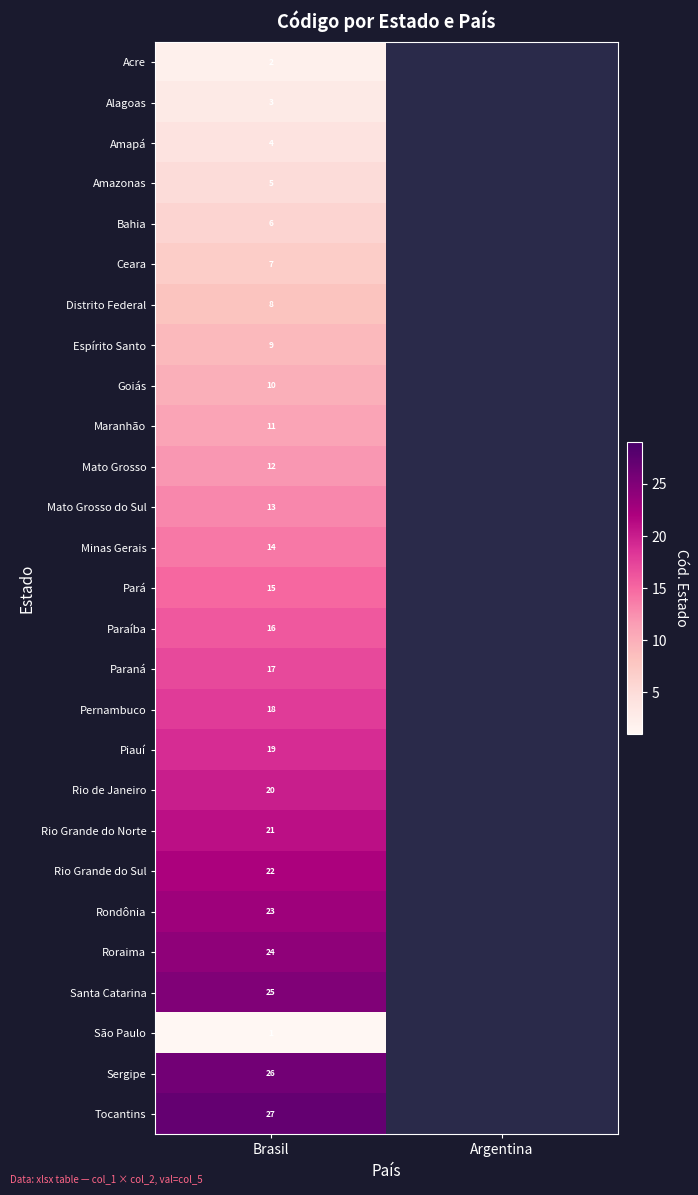

At Brasil, list the series in order from smallest to largest.

São Paulo, Acre, Alagoas, Amapá, Amazonas, Bahia, Ceara, Distrito Federal, Espírito Santo, Goiás, Maranhão, Mato Grosso, Mato Grosso do Sul, Minas Gerais, Pará, Paraíba, Paraná, Pernambuco, Piauí, Rio de Janeiro, Rio Grande do Norte, Rio Grande do Sul, Rondônia, Roraima, Santa Catarina, Sergipe, Tocantins